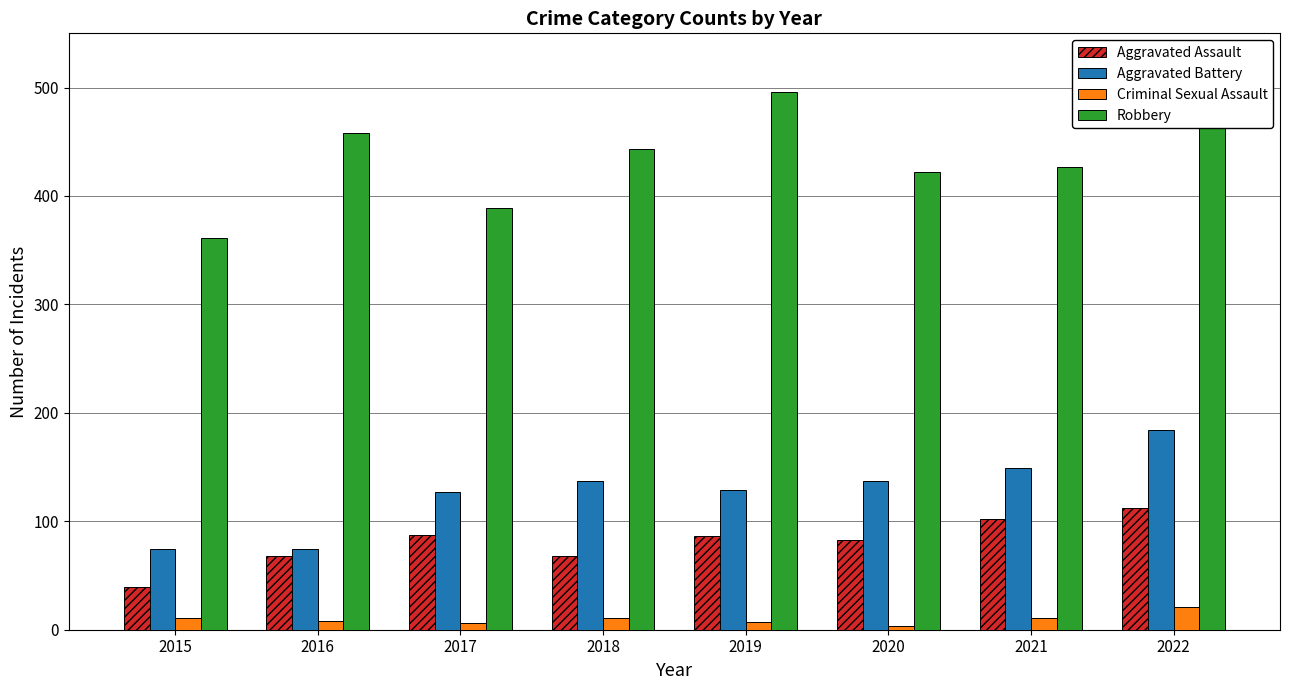

What is the sum of all Aggravated Battery values?

1011